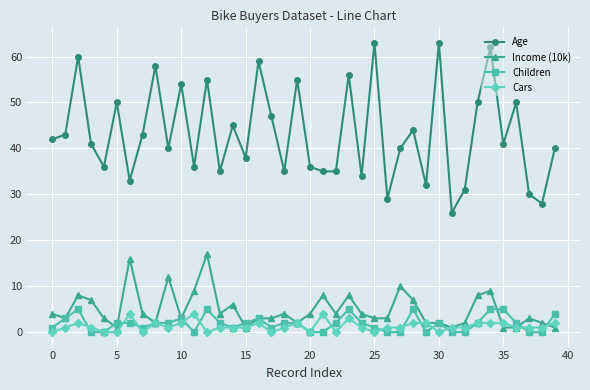

At how many categories does at least one series exceed 16?

40